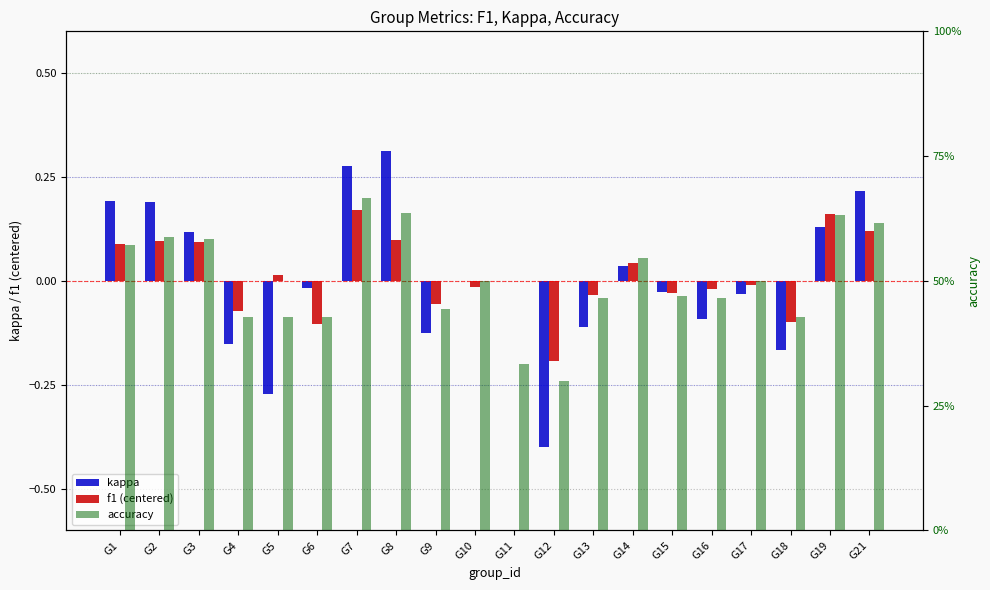

What are all the series names shown in the legend?

kappa, f1 (centered), accuracy